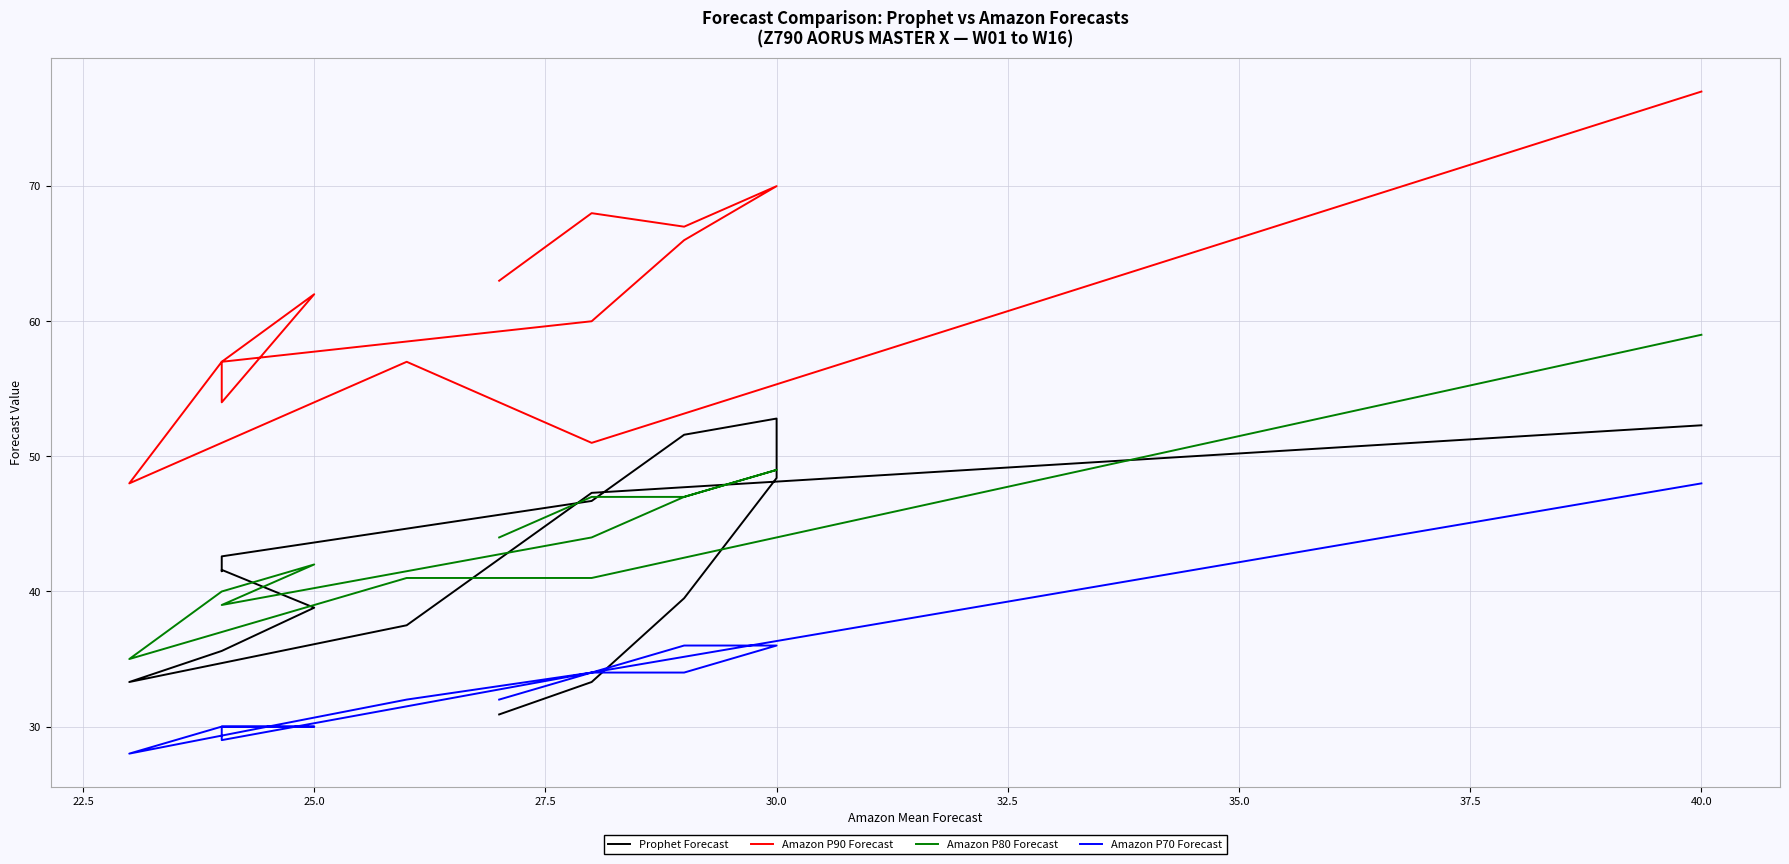

Which series has the largest total across all categories?

Amazon P90 Forecast